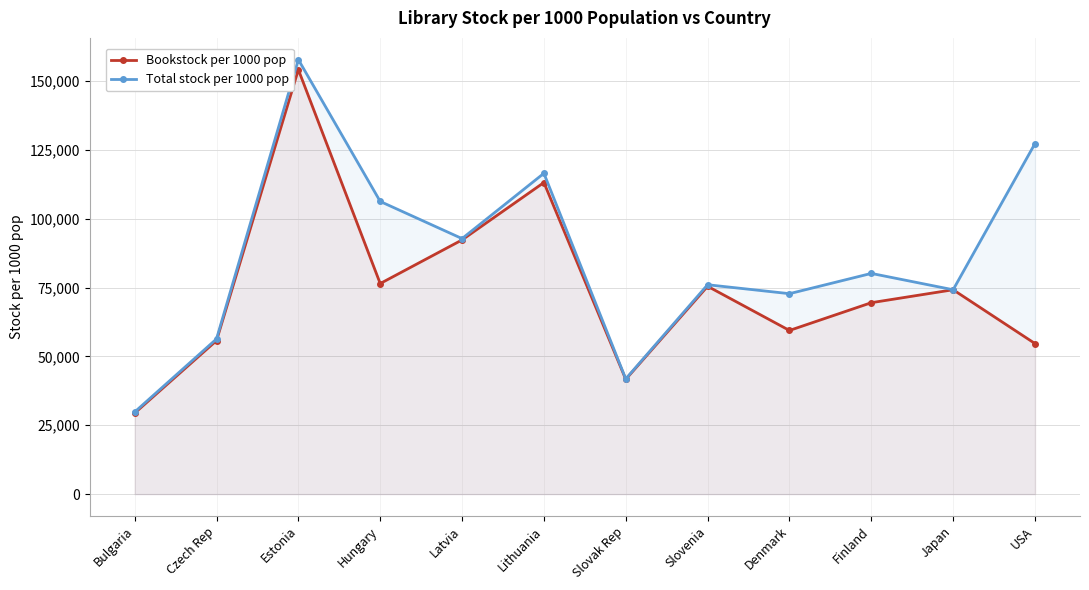

Between Denmark and Finland, which is larger?

Finland